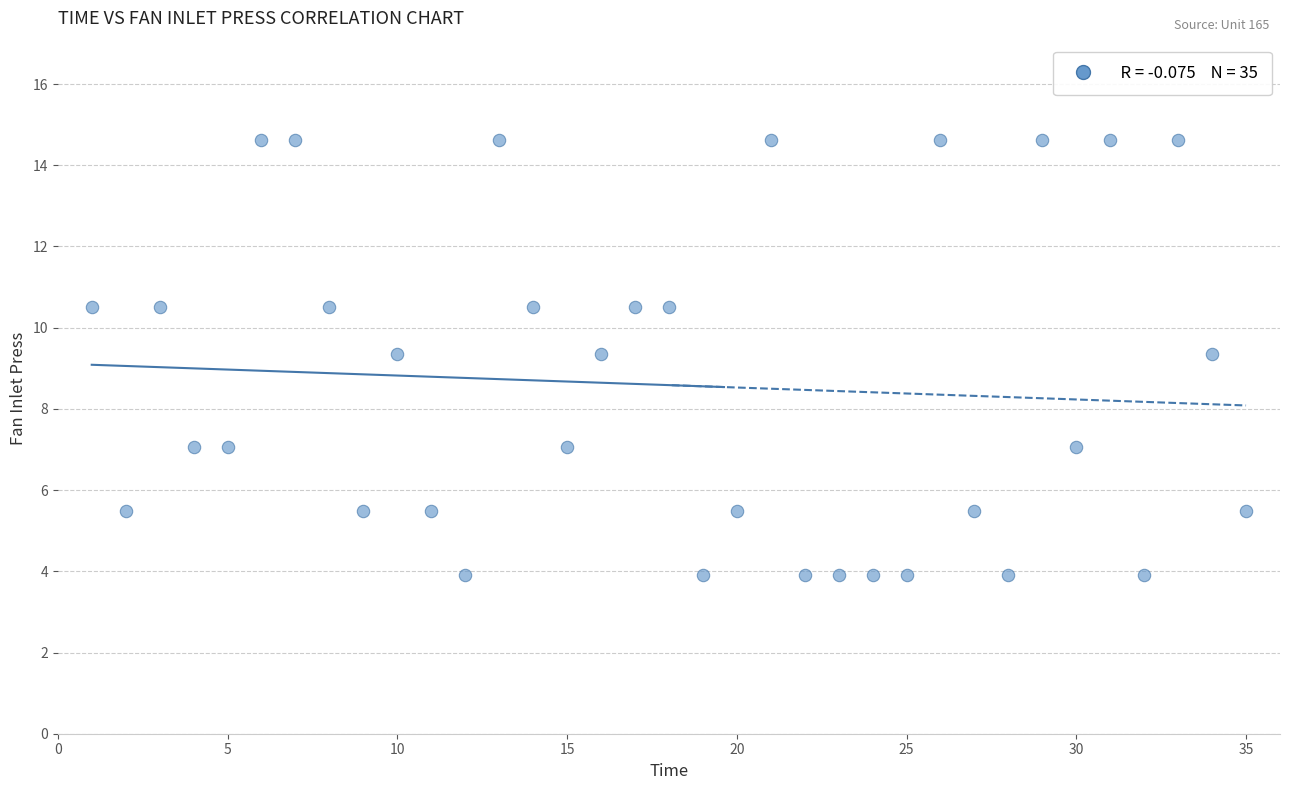

What is the range of X values (max minus min)?

34.0